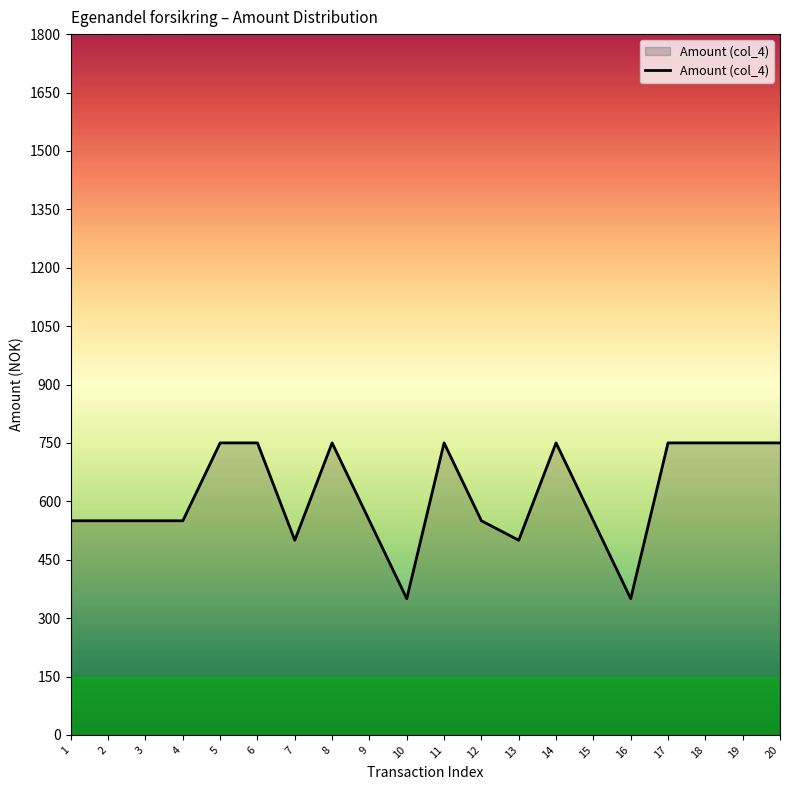

What is the maximum value shown in the chart?

750